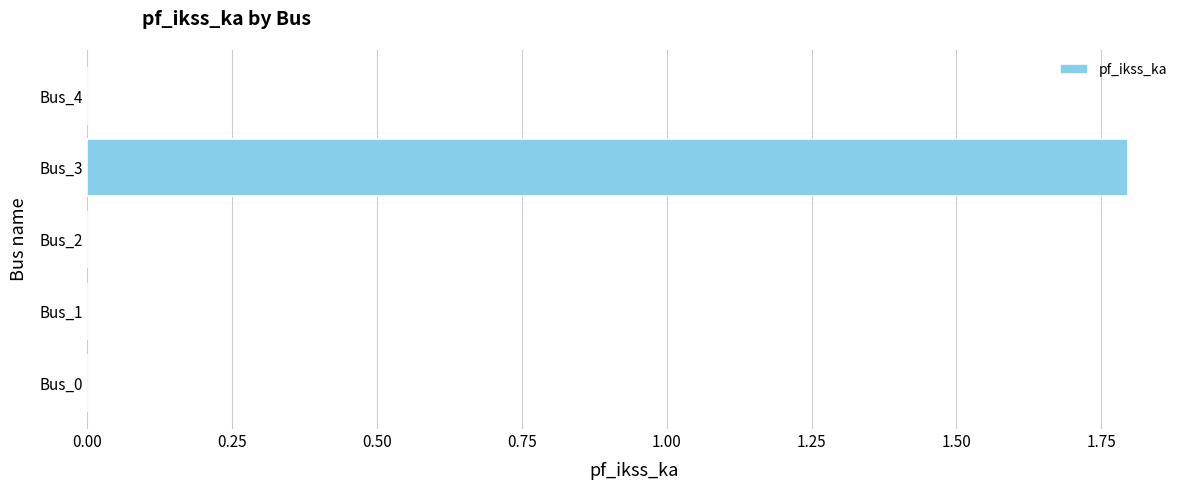

What is the sum of all values?

1.8